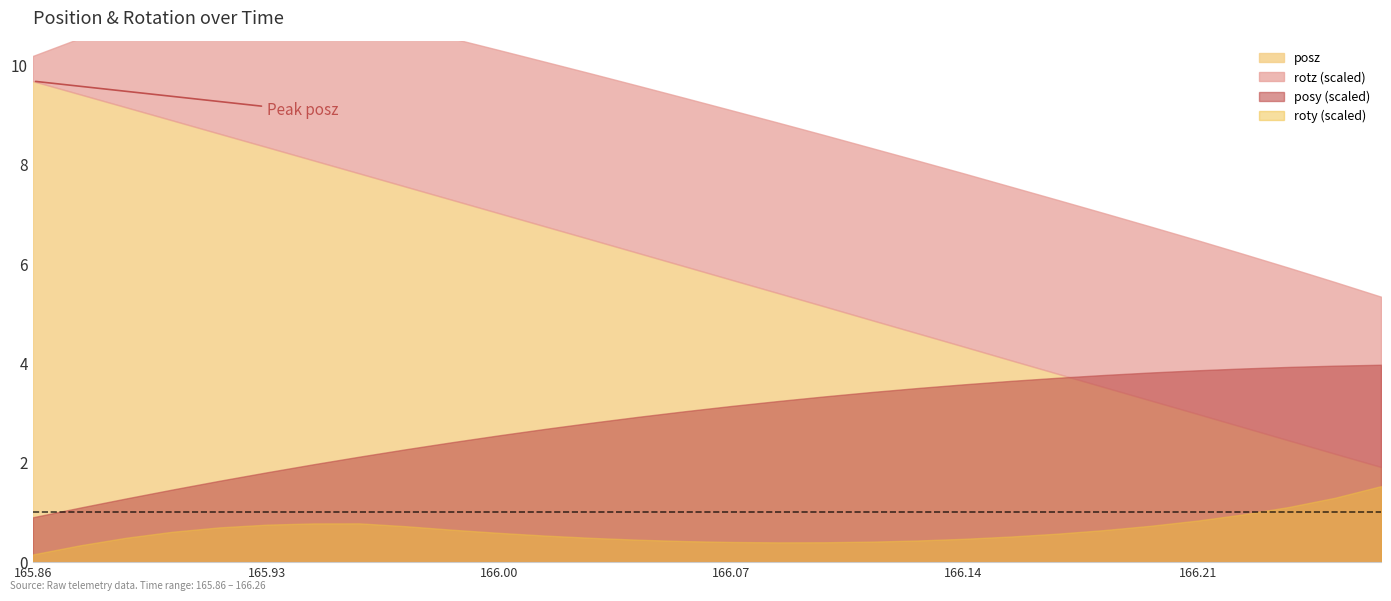

The roty series shows 0.1 at 165.9412. True or false?

False